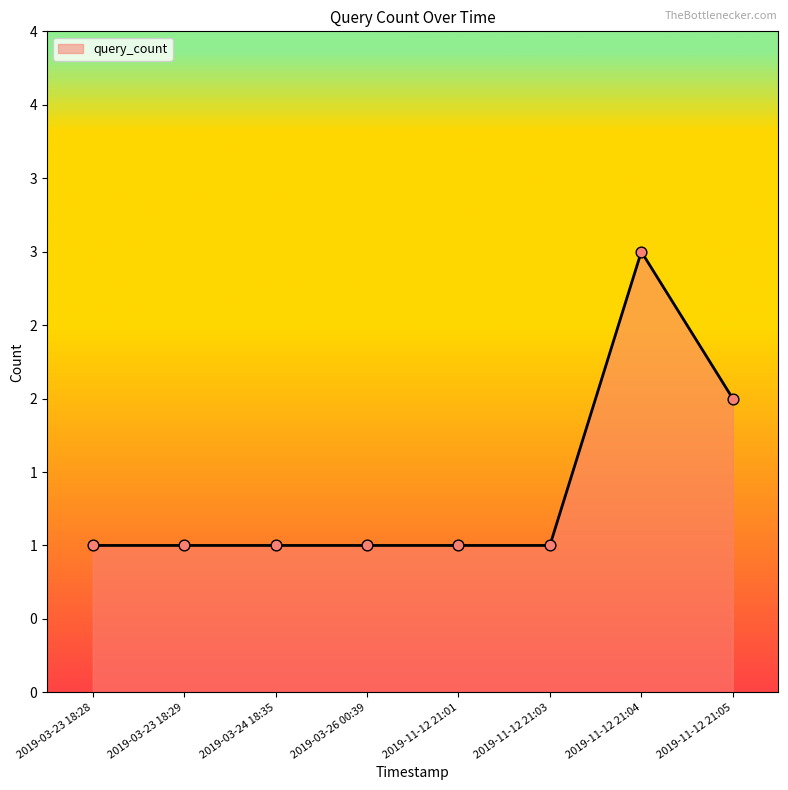

Is this an area chart (filled region under the line)?

Yes